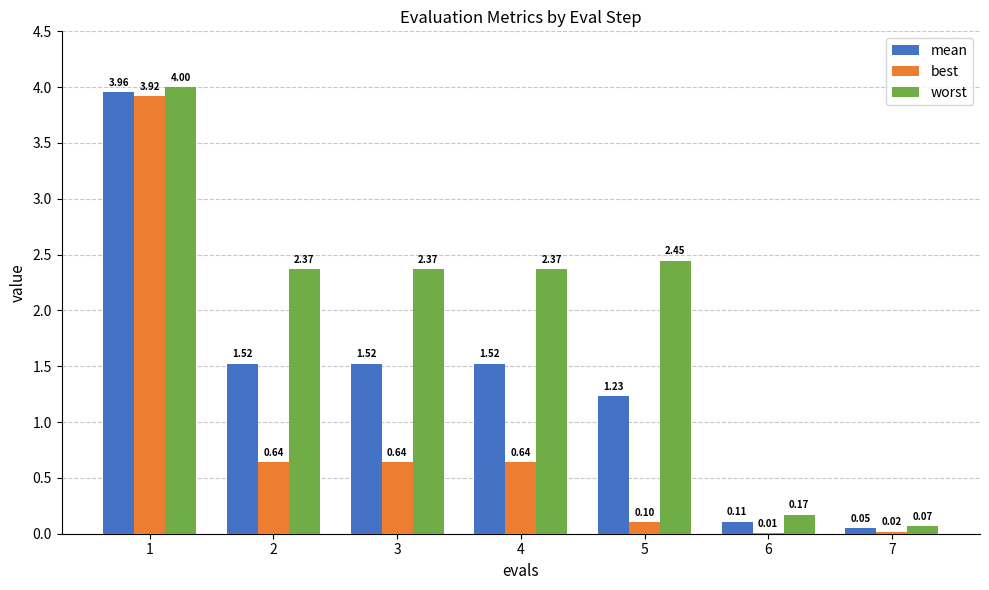

Is the value of best at 7 greater than the value of worst at 5?

No